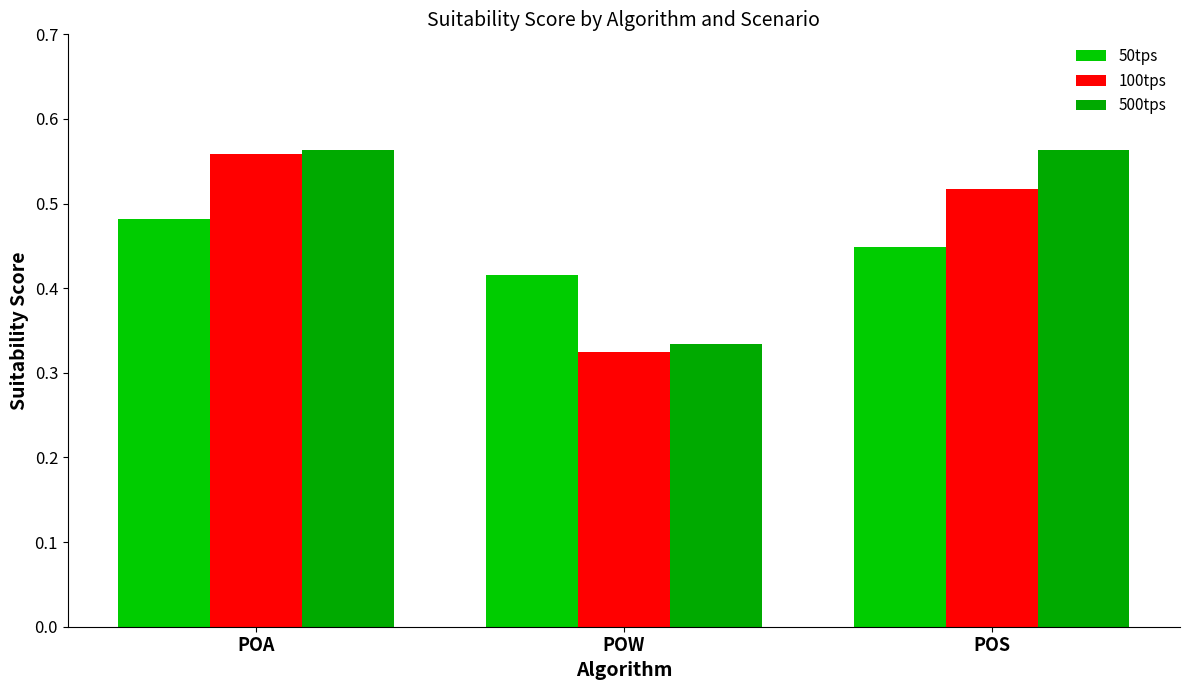

What are all the series names shown in the legend?

50tps, 100tps, 500tps